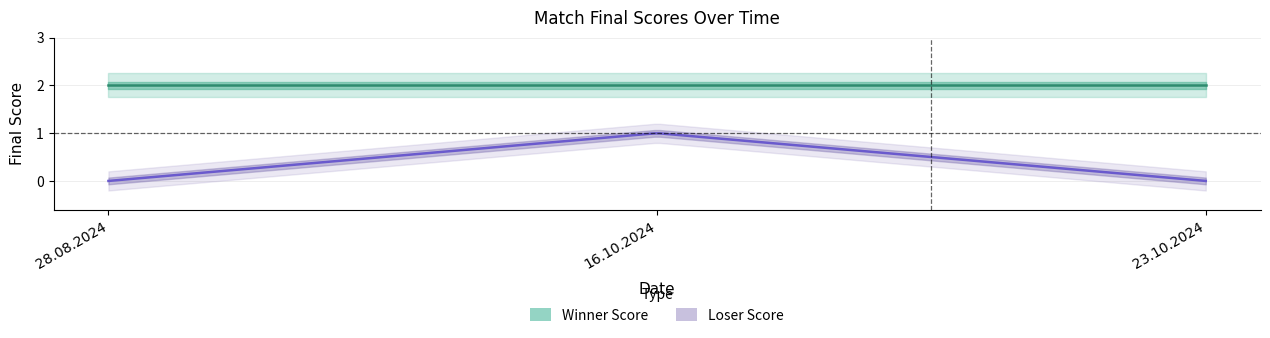

At how many categories does at least one series exceed 1?

3